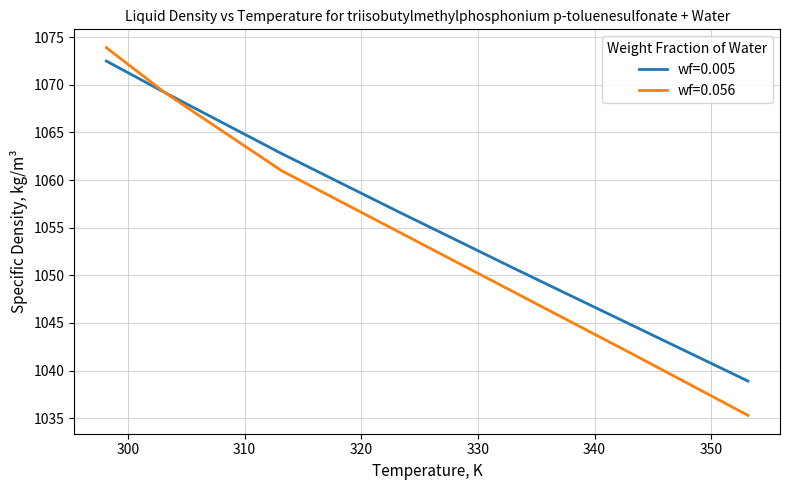

What is the smallest value displayed?

1035.3